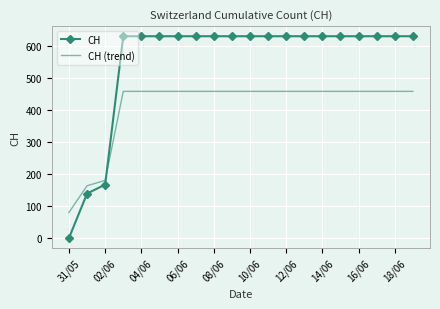

Reading left to right, transcribe all the data shown in this chart.

CH: 0.0	139.0	167.0	631.0	631.0	631.0	631.0	631.0	631.0	631.0	631.0	631.0	631.0	631.0	631.0	631.0	631.0	631.0	631.0	631.0
CH (trend): 80.0	163.4	180.2	458.6	458.6	458.6	458.6	458.6	458.6	458.6	458.6	458.6	458.6	458.6	458.6	458.6	458.6	458.6	458.6	458.6